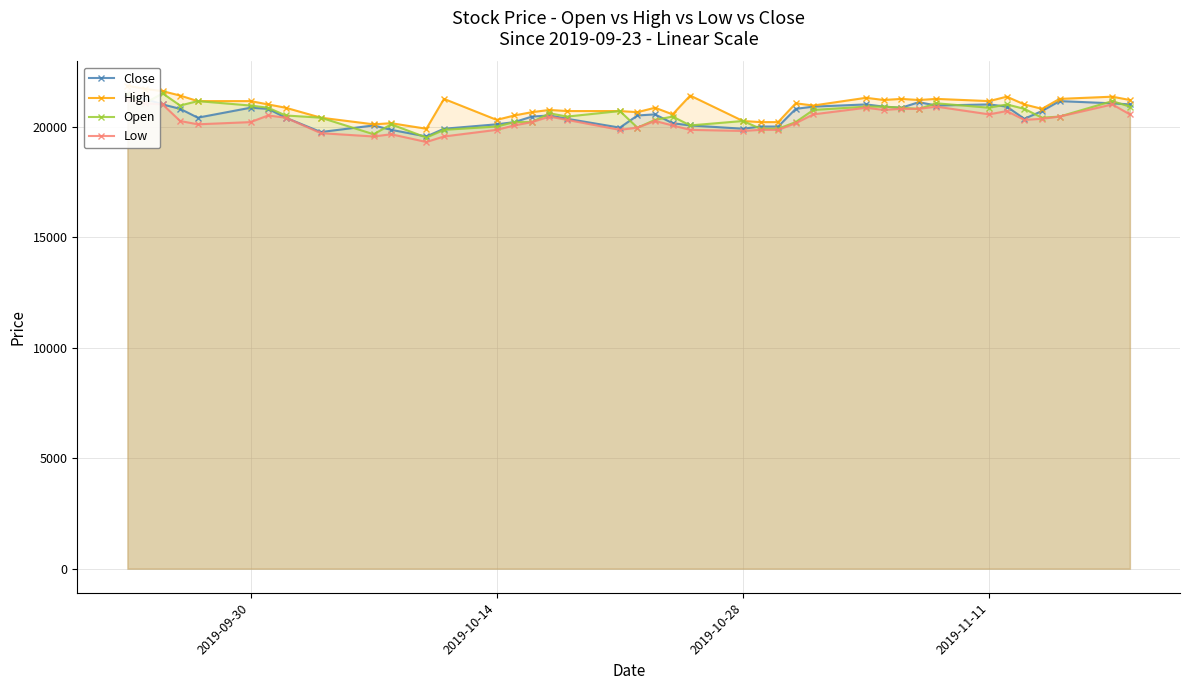

What is the highest value of the Open series?

21500